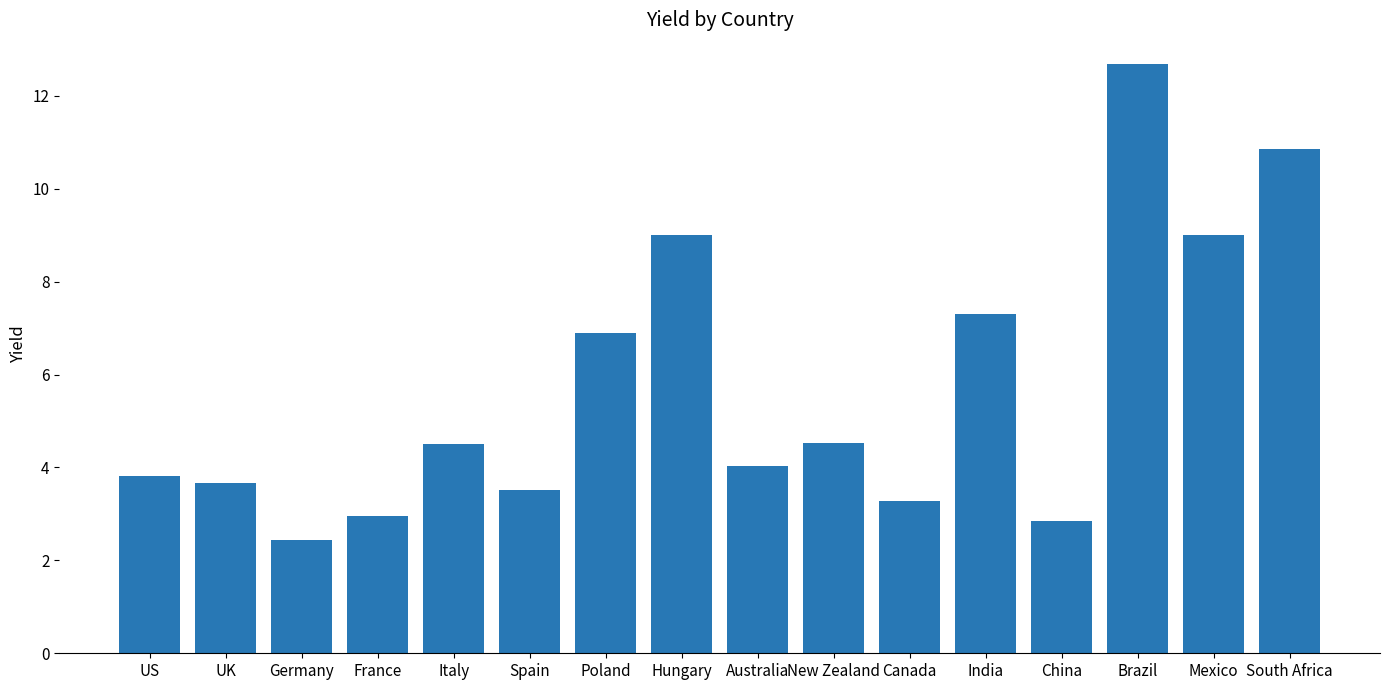

What is the average value?

5.7